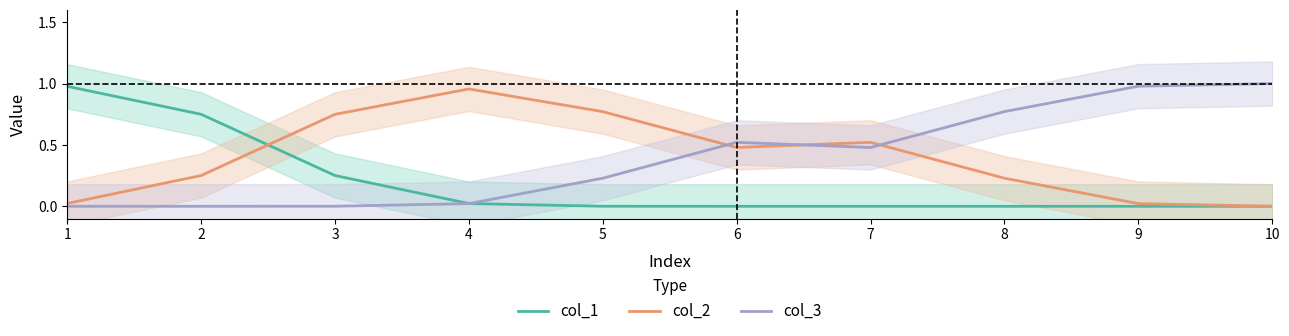

Reading left to right, list all the values displayed in this chart.

col_1: 1.0	0.7	0.3	0.0	0.0	0.0	0.0	0.0	0.0	0.0
col_2: 0.0	0.3	0.7	1.0	0.8	0.5	0.5	0.2	0.0	0.0
col_3: 0.0	0.0	0.0	0.0	0.2	0.5	0.5	0.8	1.0	1.0